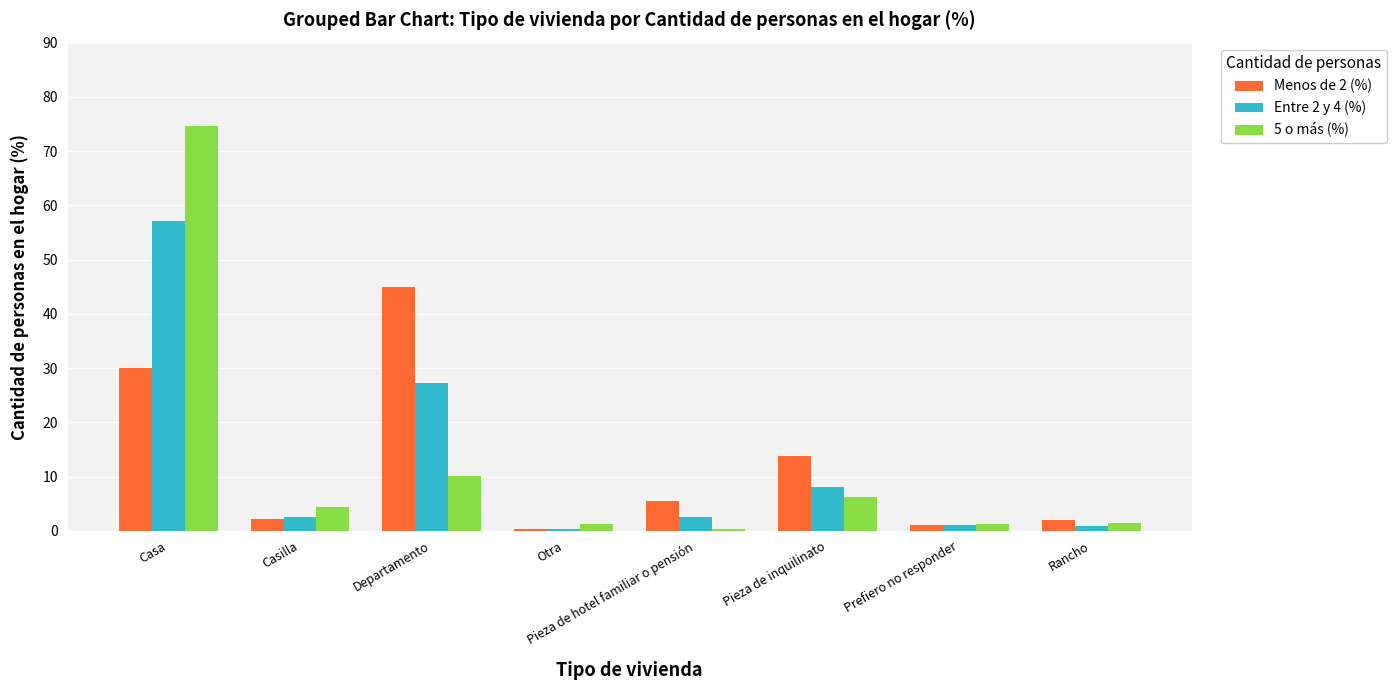

Which label corresponds to the largest value in the chart?

Casa